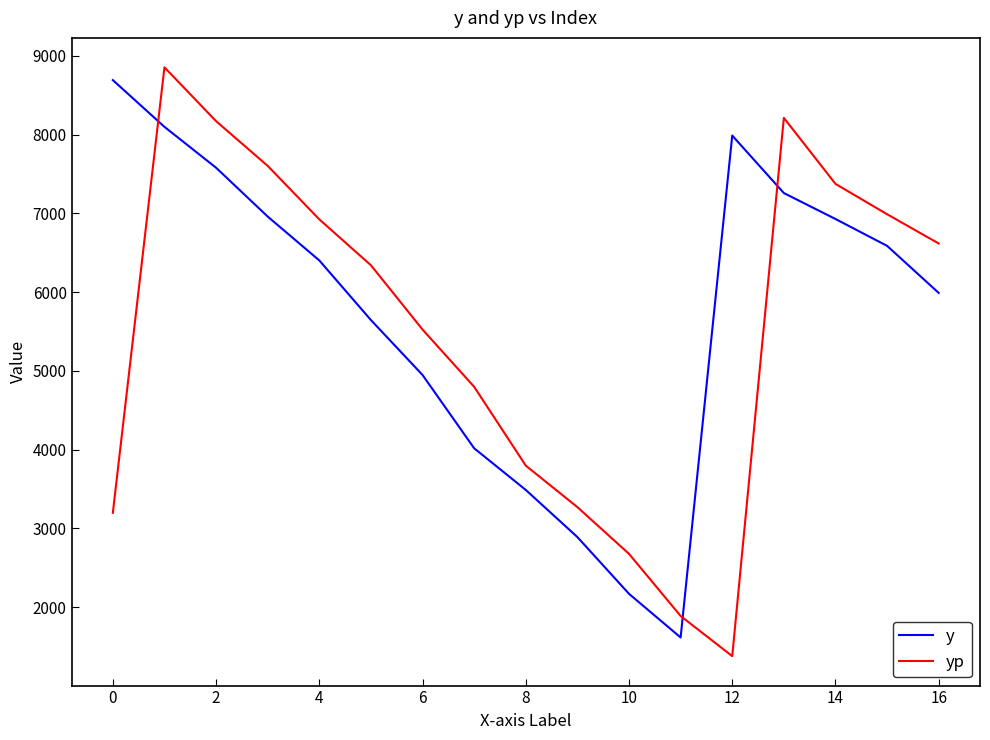

What is the difference between the maximum and minimum values in the yp series?

7476.0